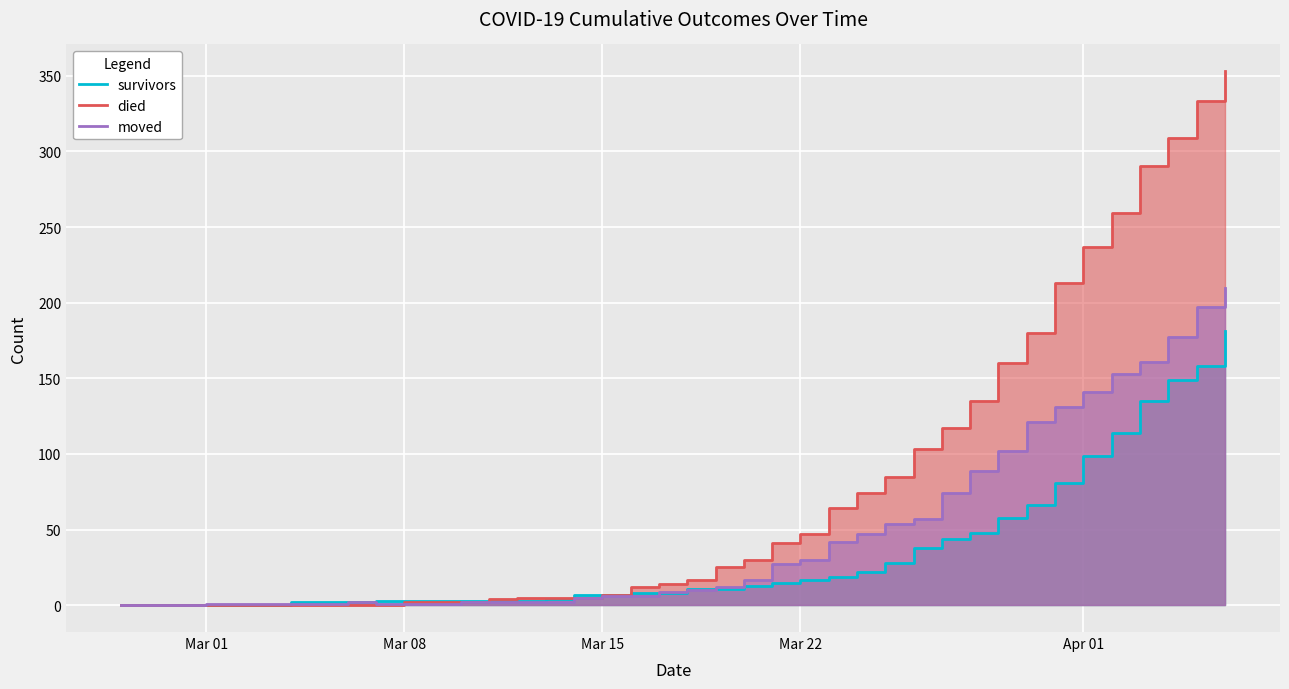

List the series in order of their peak value, lowest first.

survivors, moved, died